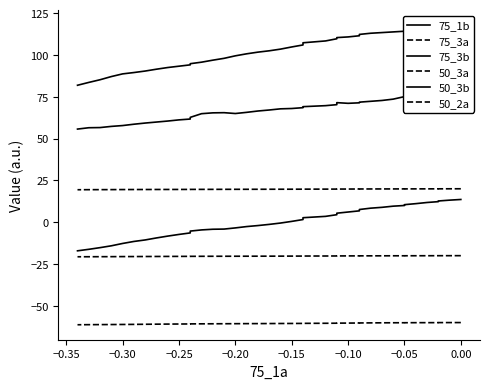

What is the difference between the 50_2a values at −0.35 and 13?

0.3